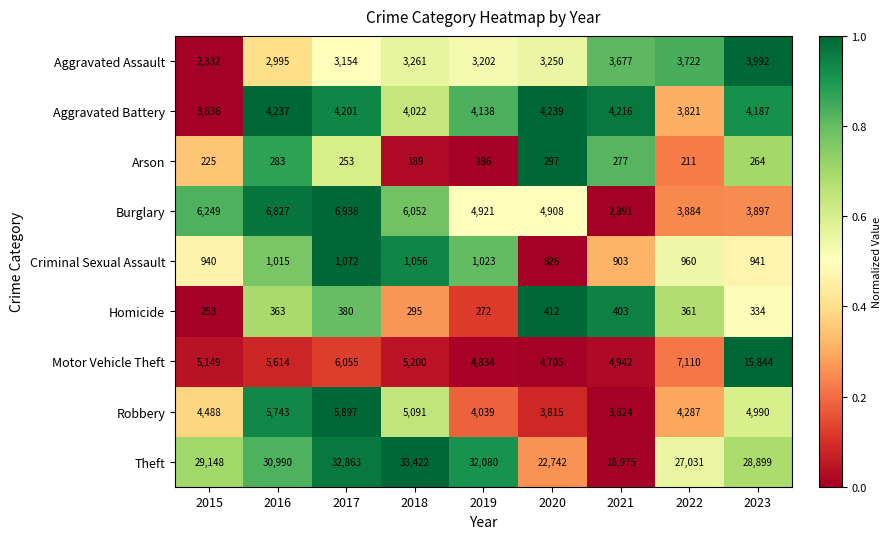

Which category has the highest value across all series?

2018